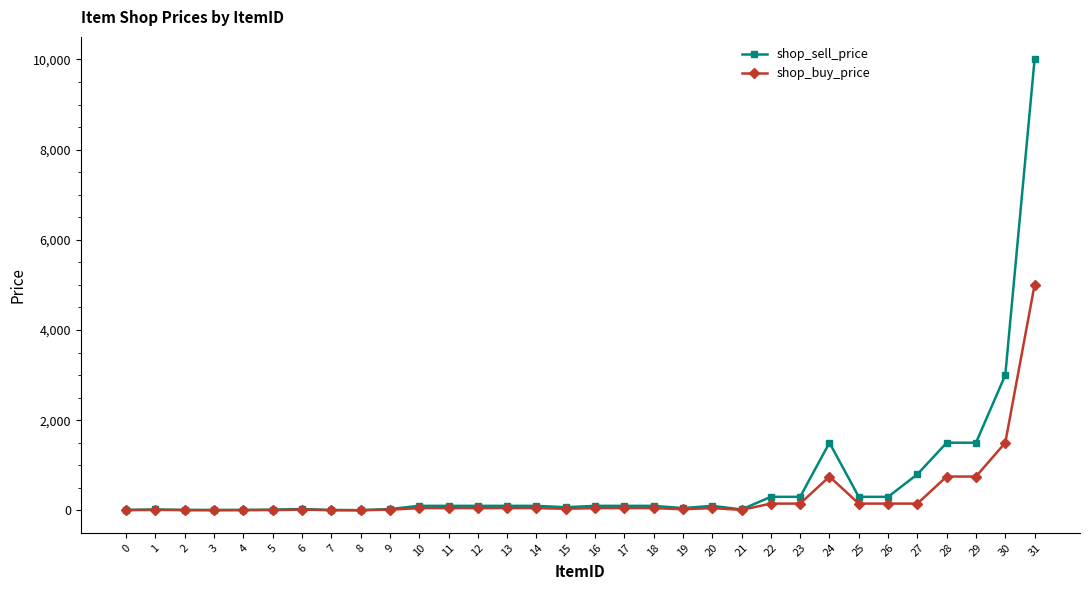

Which series has the widest spread of values?

shop_sell_price